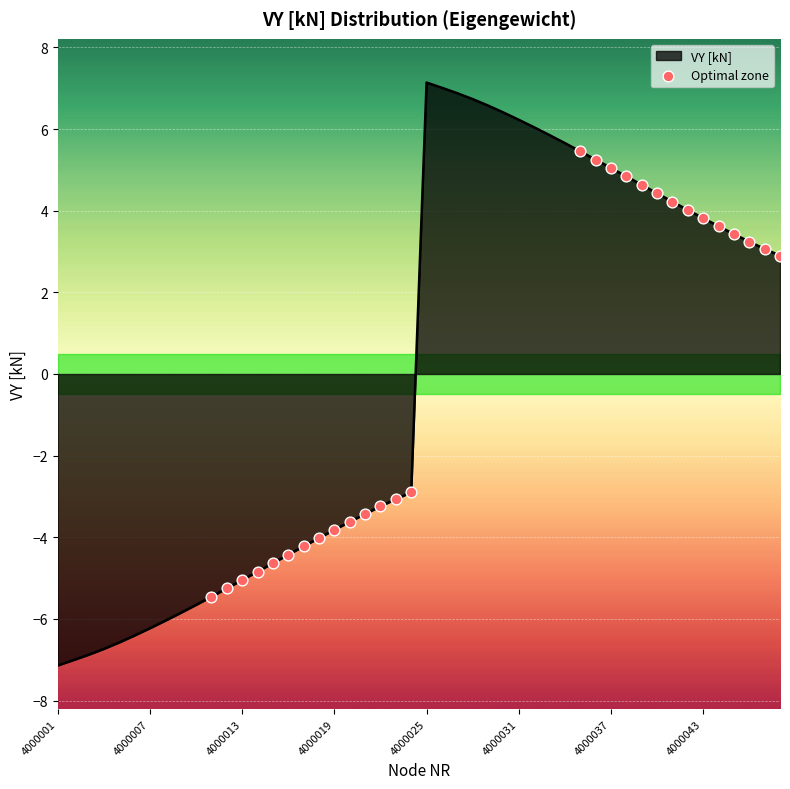

What is the smallest value displayed?

-7.1